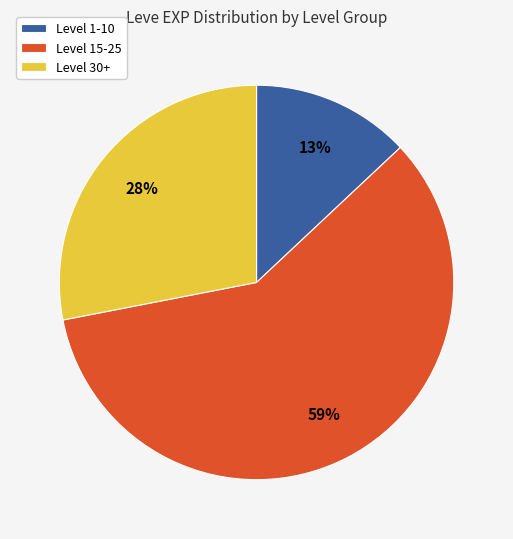

How many slices are in this pie chart?

3